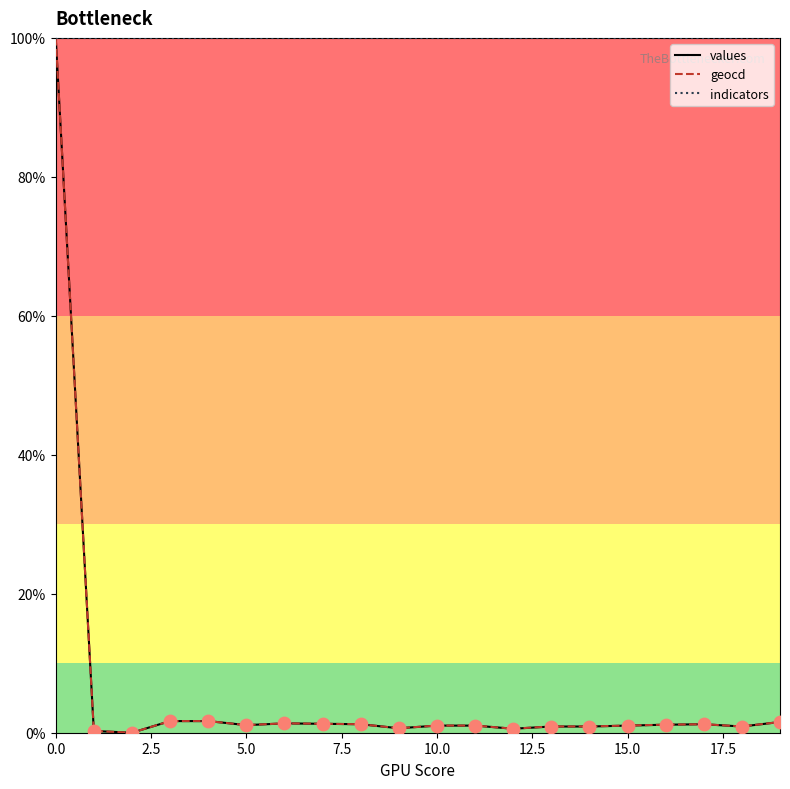

What are all the series names shown in the legend?

values, geocd, indicators